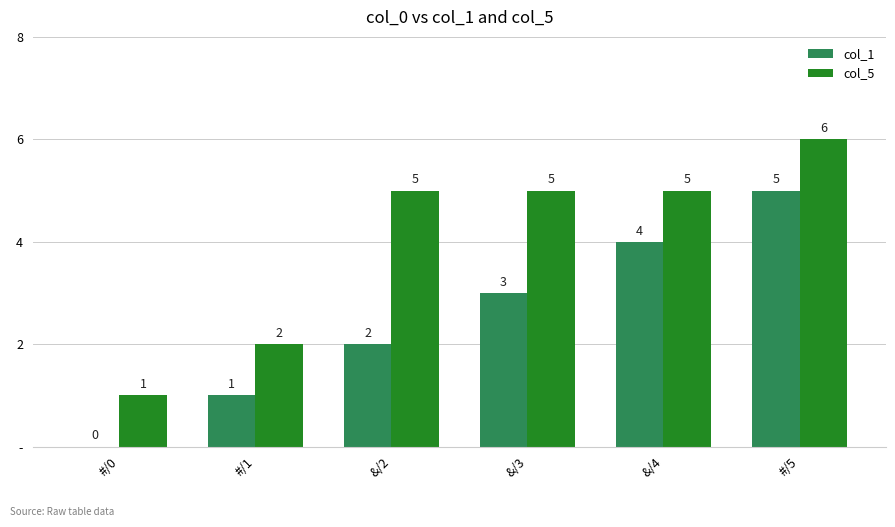

Rank the series at &/3 from highest to lowest value.

col_5, col_1